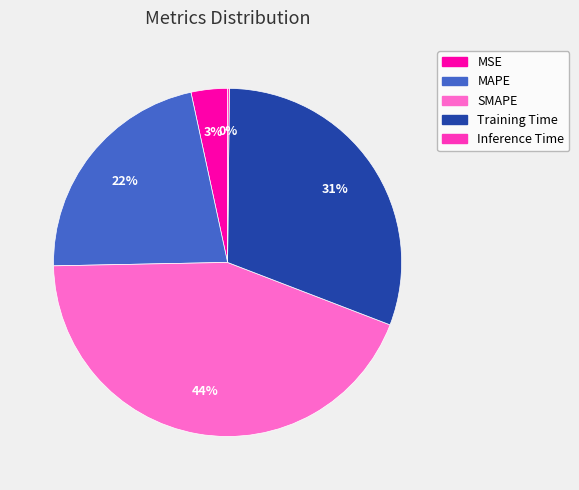

Is the sum of MAPE and SMAPE greater than half?

Yes